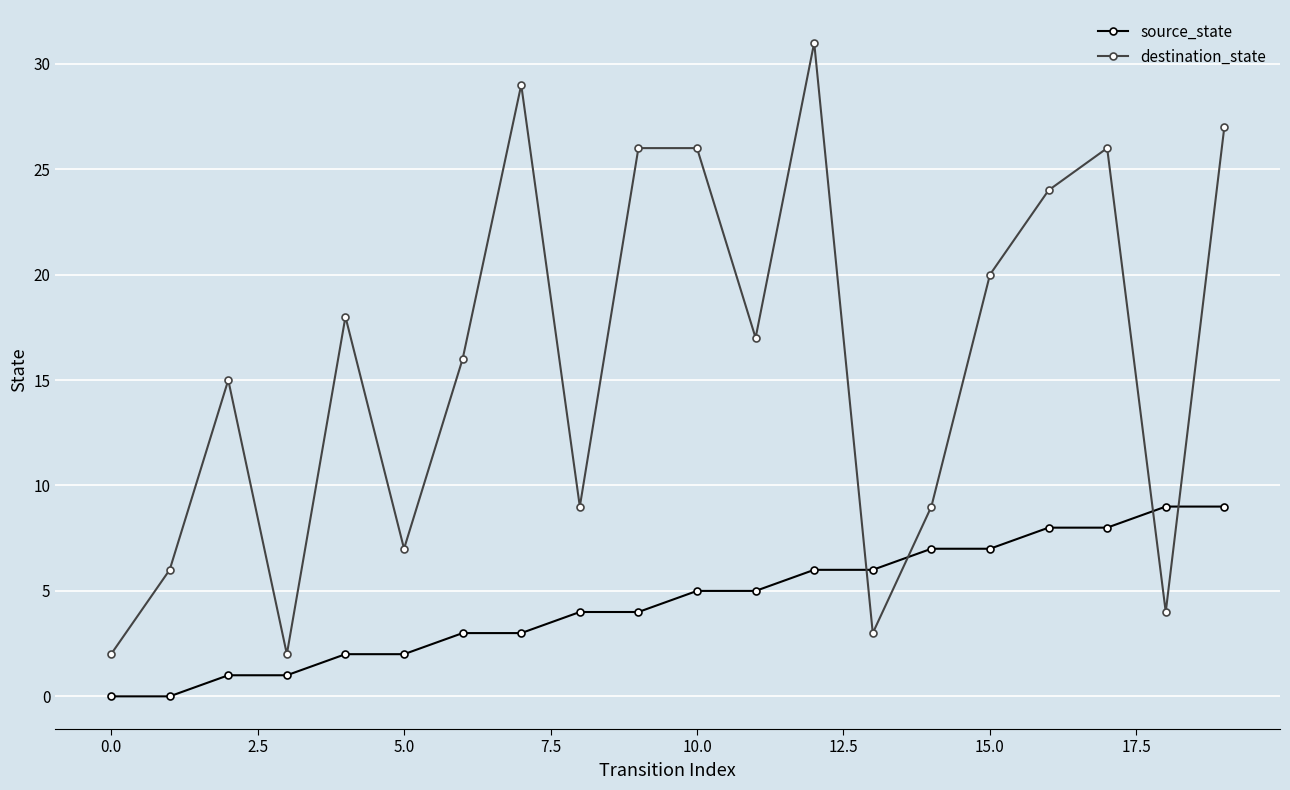

Which series has the largest total across all categories?

destination_state